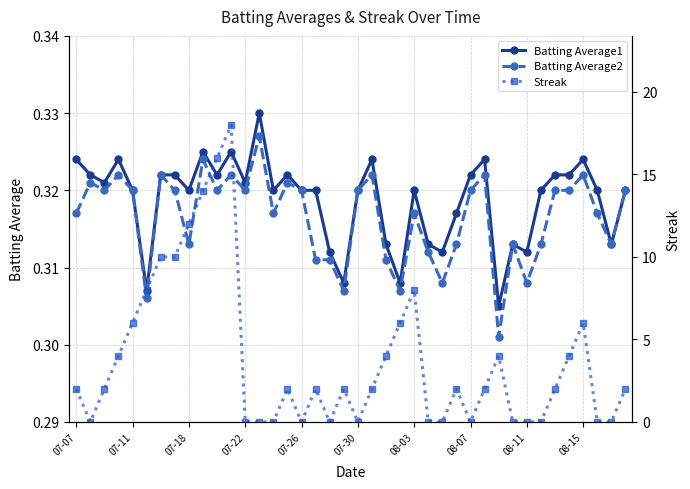

True or false: Batting Average1 and Streak intersect in this chart.

True